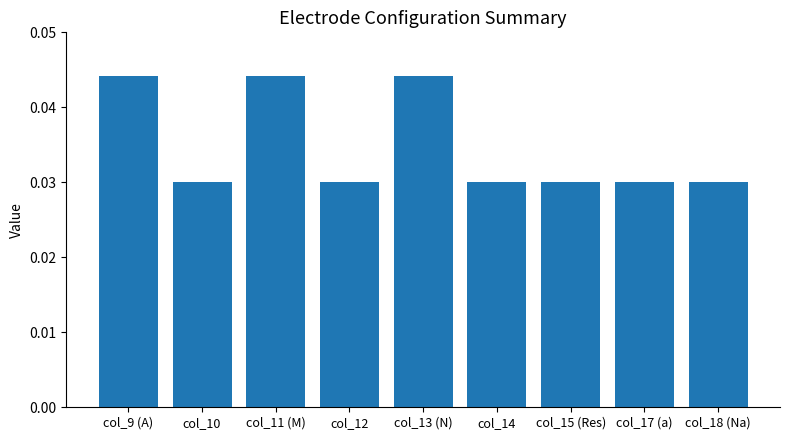

What position from the right is col_12?

6